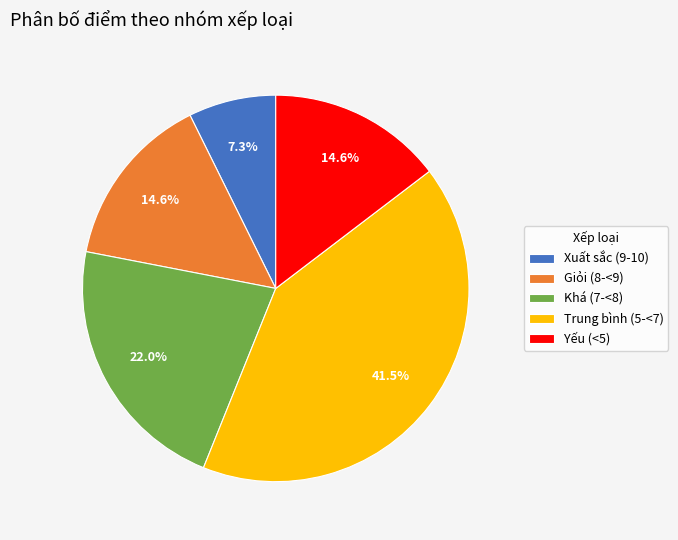

To the nearest percent, what is the difference between the largest and smallest slice percentages?

34%